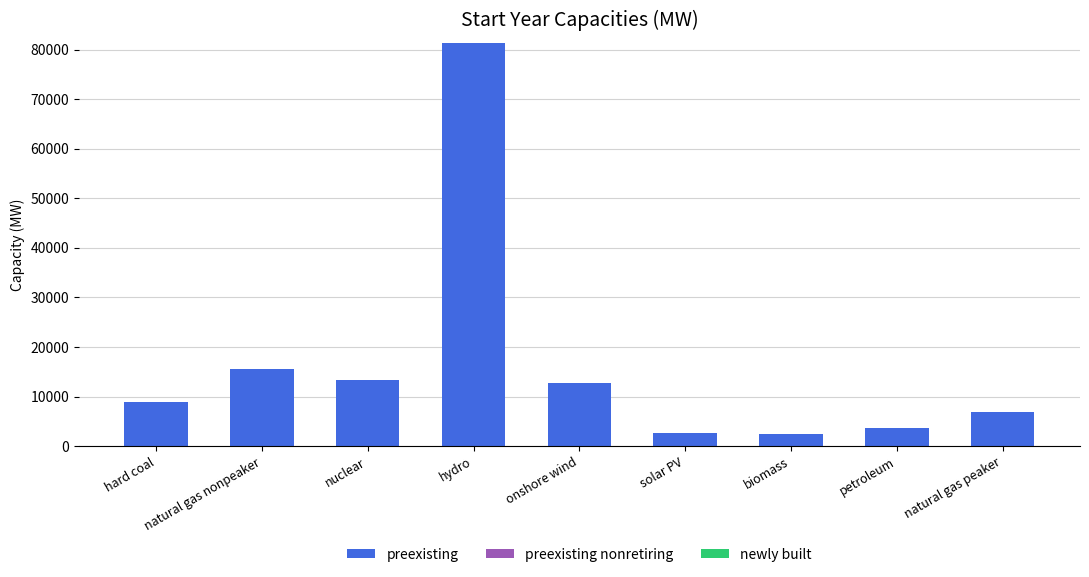

Between solar PV and natural gas nonpeaker, which is larger?

natural gas nonpeaker